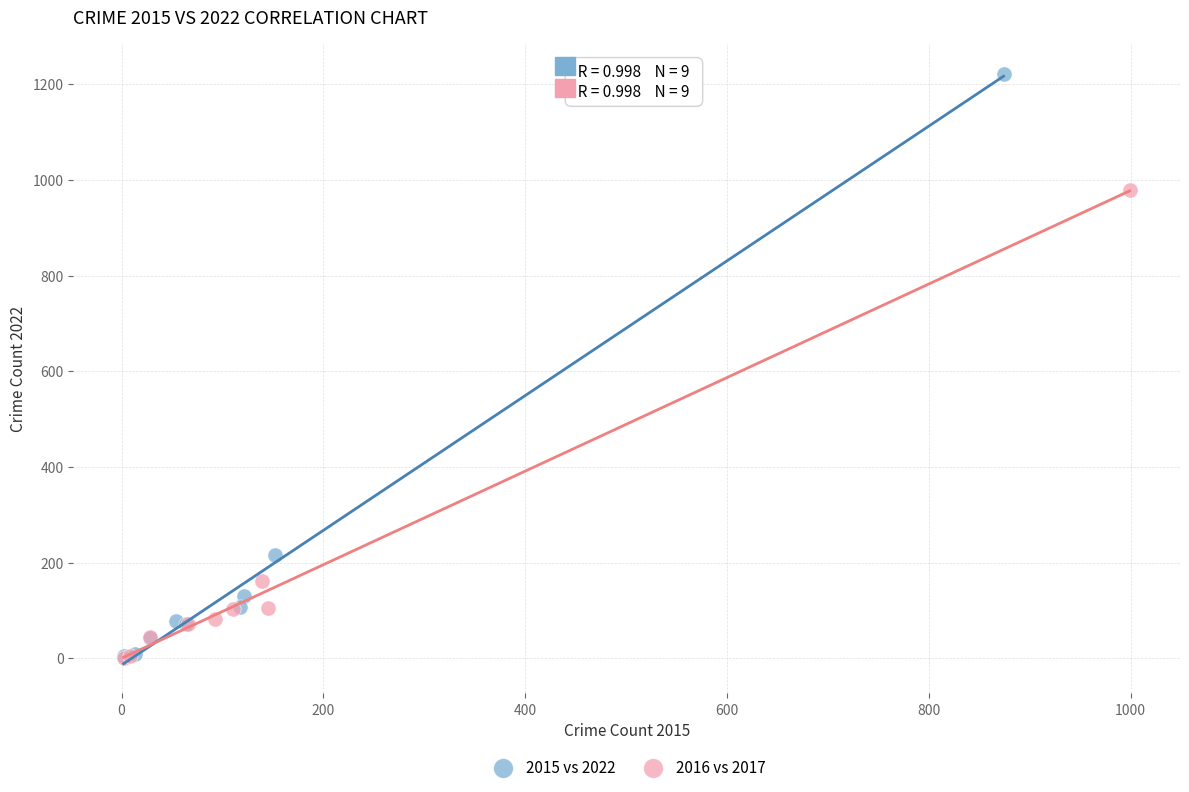

Which series has the widest spread of Y values?

2015 vs 2022